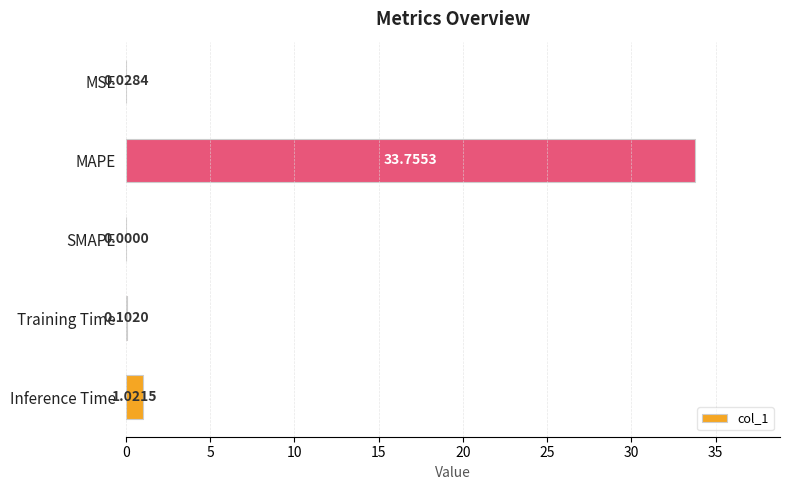

Where is the data nearest to the value 16?

Inference Time